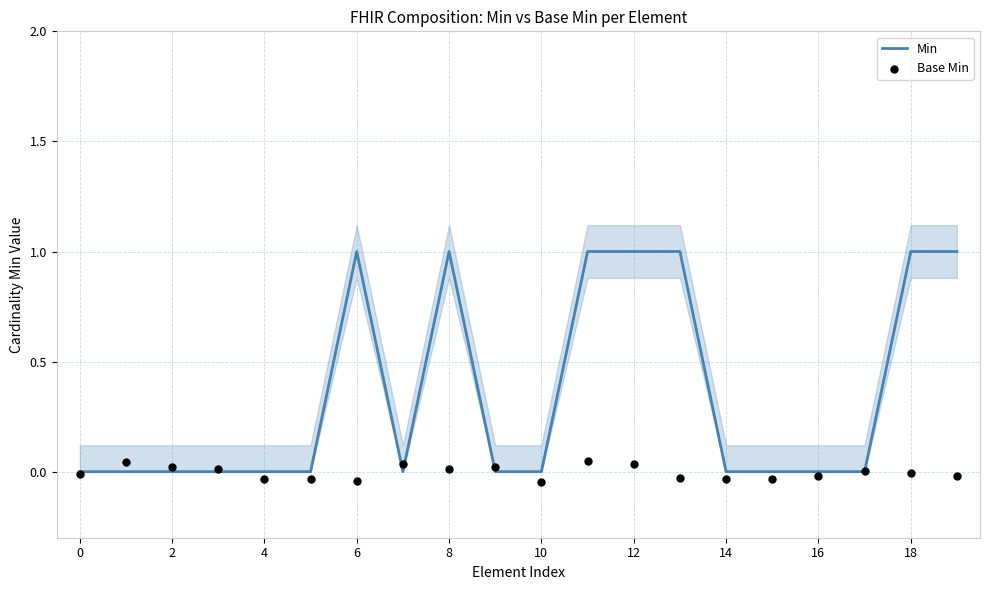

Is the value of Min at 14 greater than the value of Base Min at 10?

Yes